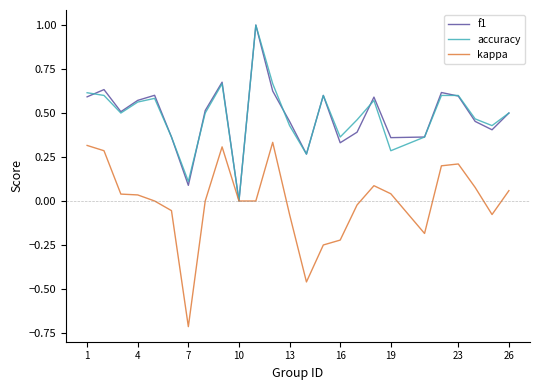

What is the greatest value displayed?

1.0